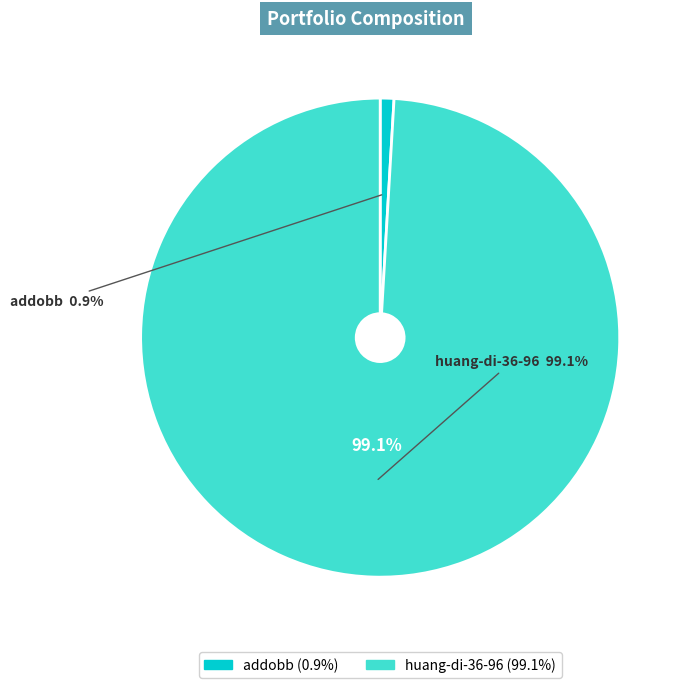

Do addobb and huang-di-36-96 together represent more than half of the pie?

Yes